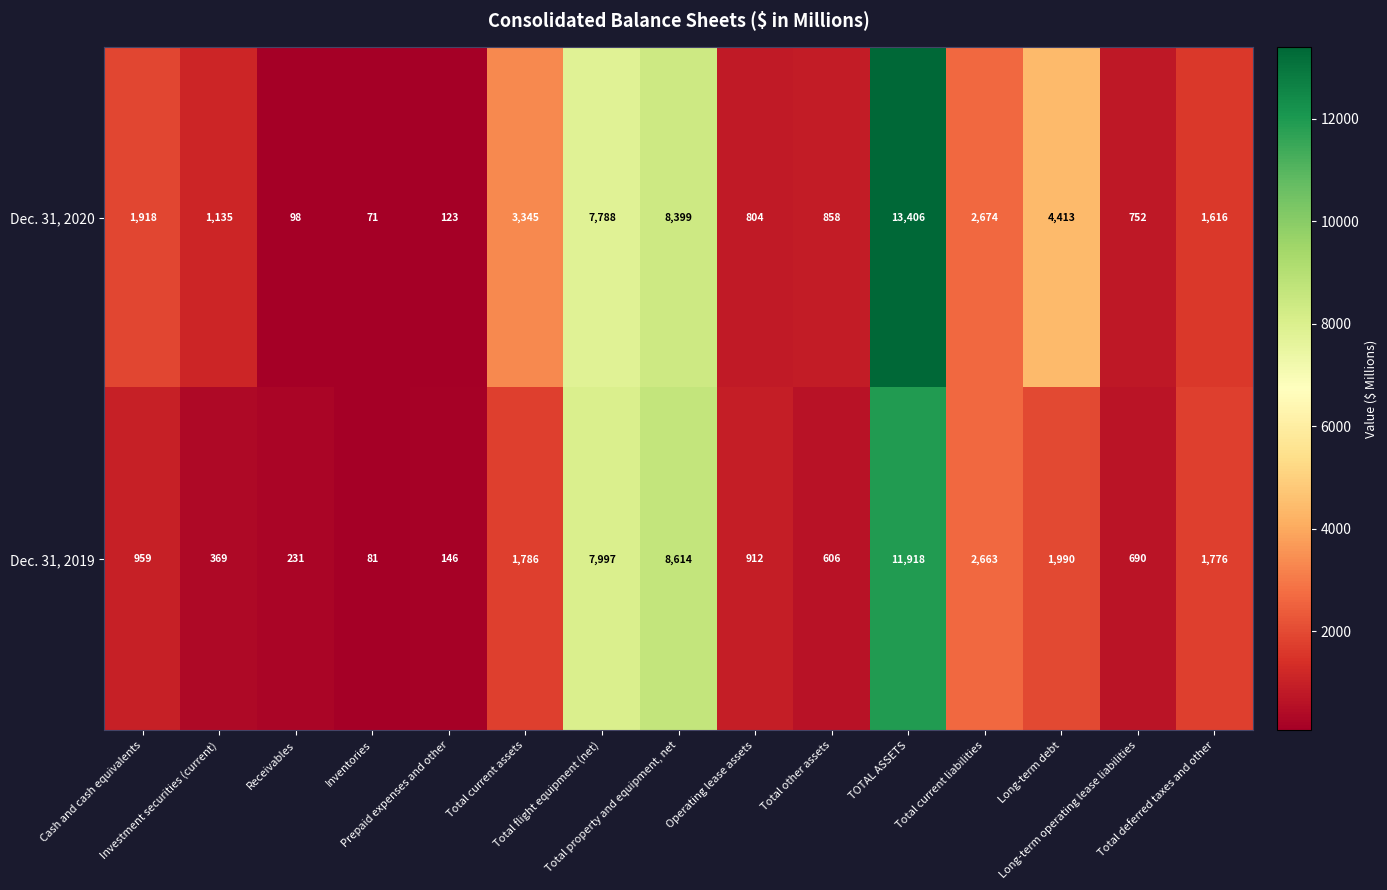

Rank the series by their average value, from highest to lowest.

Dec. 31, 2020, Dec. 31, 2019